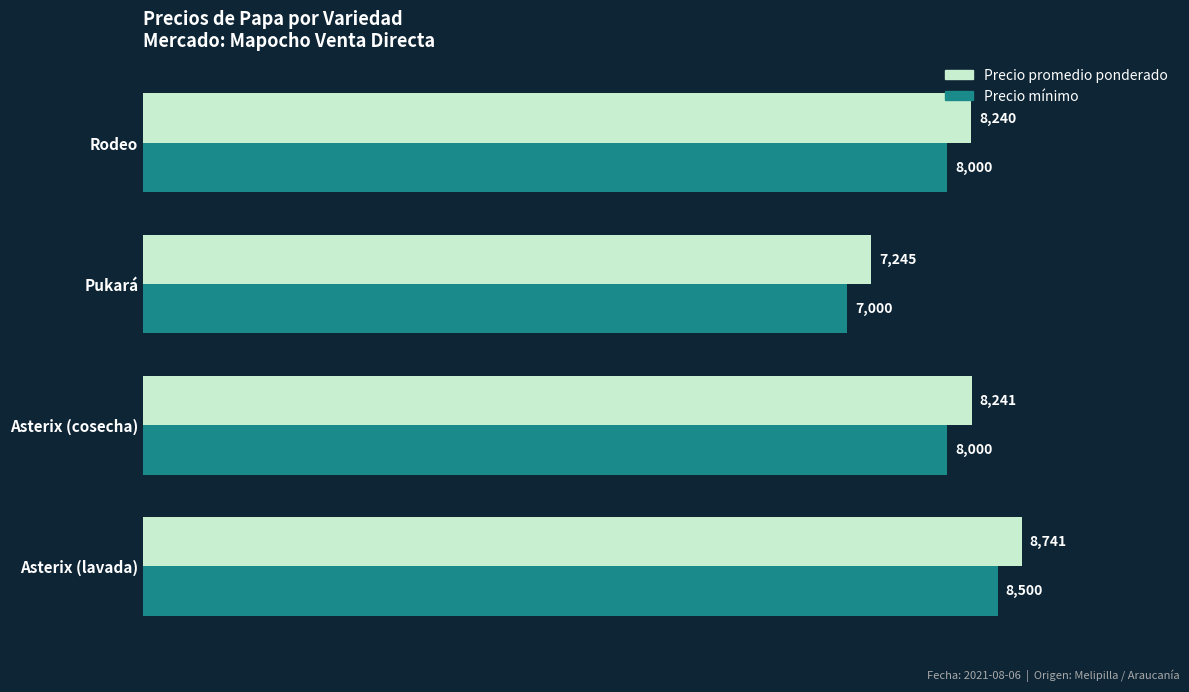

What are all the series names shown in the legend?

Precio promedio ponderado, Precio mínimo